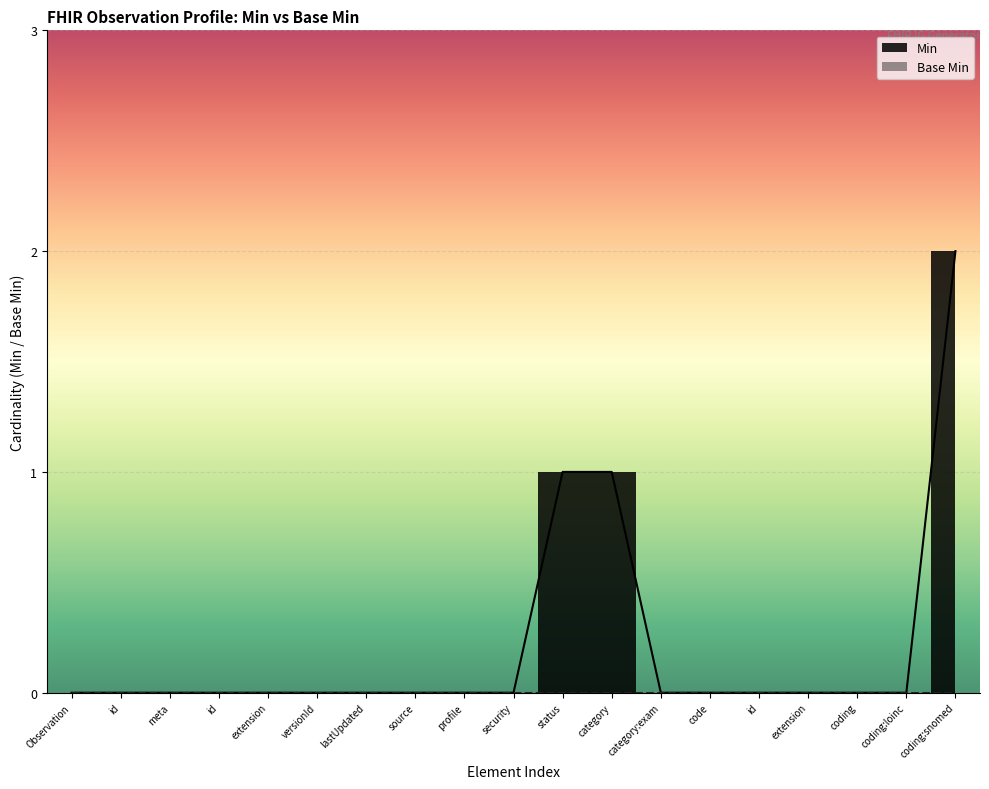

Is it true that Min equals 0 at security?

True